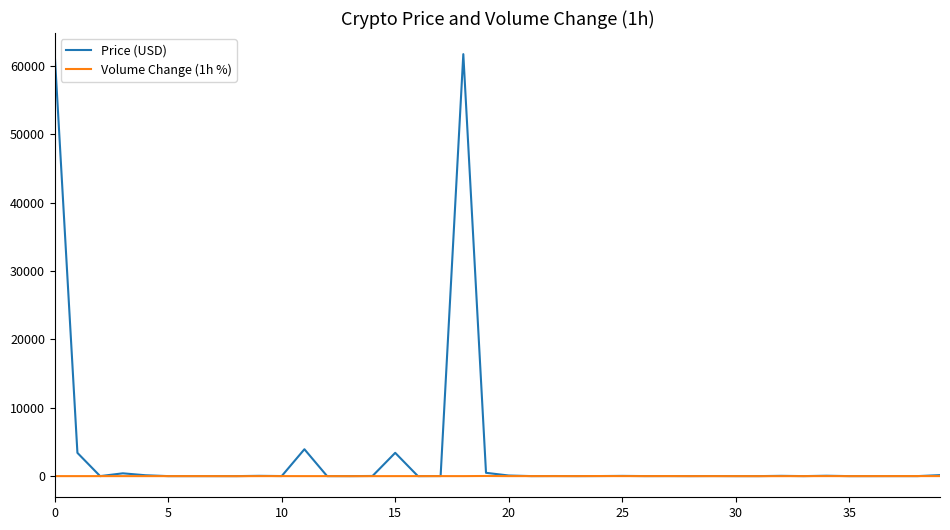

What is the maximum value for Price (USD)?

61760.8